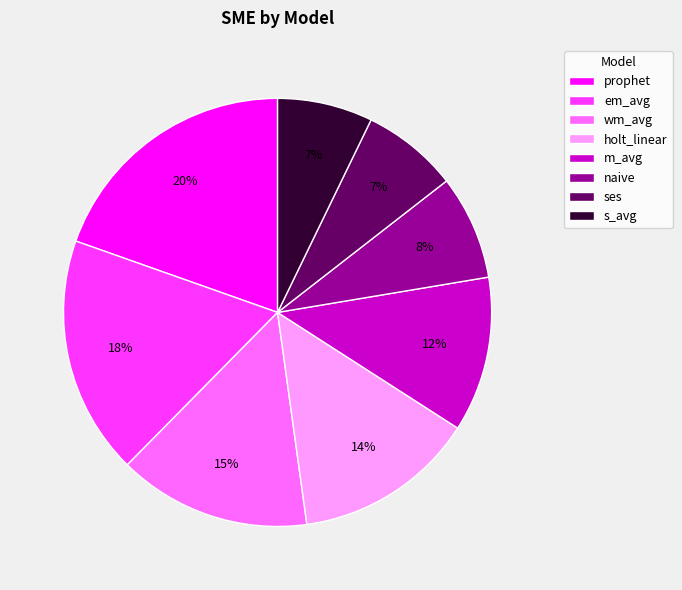

Which category has the biggest portion of the pie?

prophet